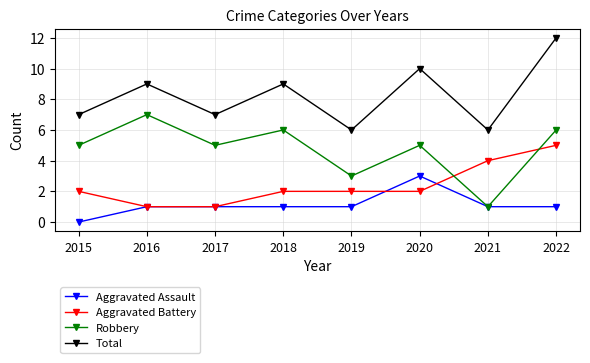

Reading right to left, transcribe all the data shown in this chart.

Aggravated Assault: 2022=1	2021=1	2020=3	2019=1	2018=1	2017=1	2016=1	2015=0
Aggravated Battery: 2022=5	2021=4	2020=2	2019=2	2018=2	2017=1	2016=1	2015=2
Robbery: 2022=6	2021=1	2020=5	2019=3	2018=6	2017=5	2016=7	2015=5
Total: 2022=12	2021=6	2020=10	2019=6	2018=9	2017=7	2016=9	2015=7